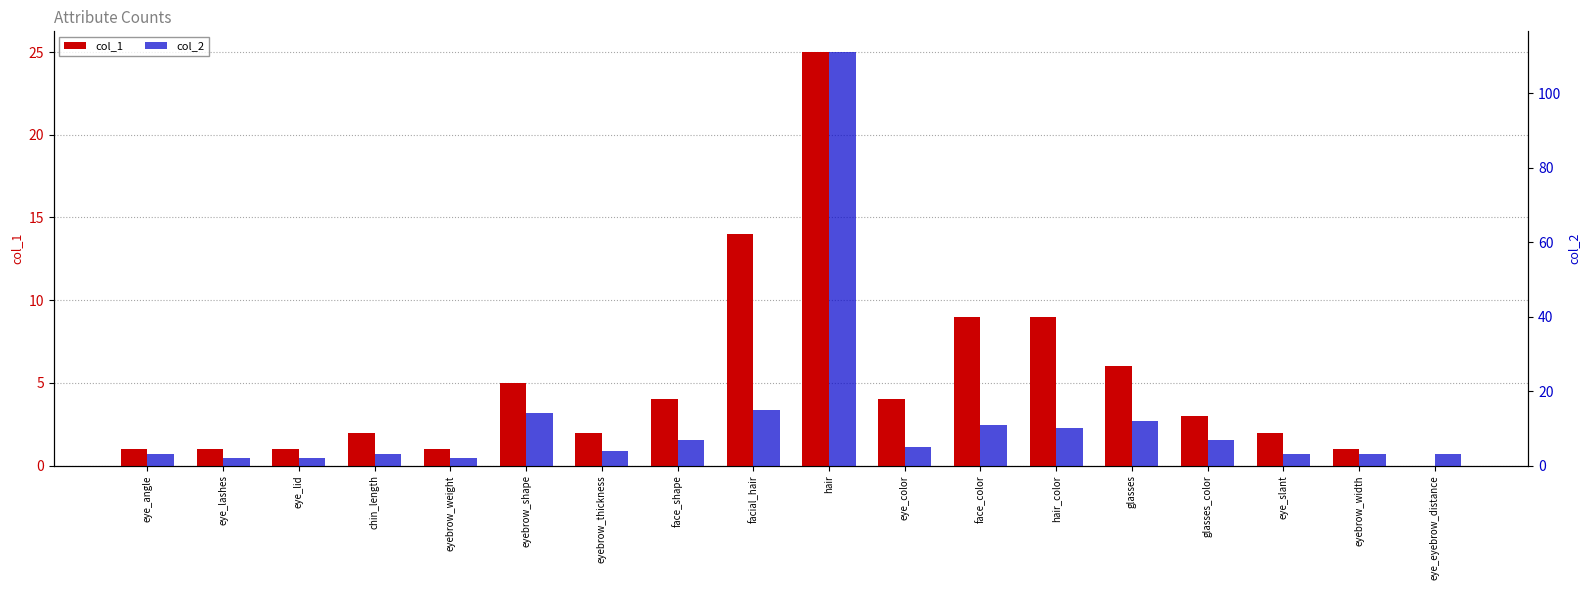

Rank the series at face_shape from highest to lowest value.

col_2, col_1